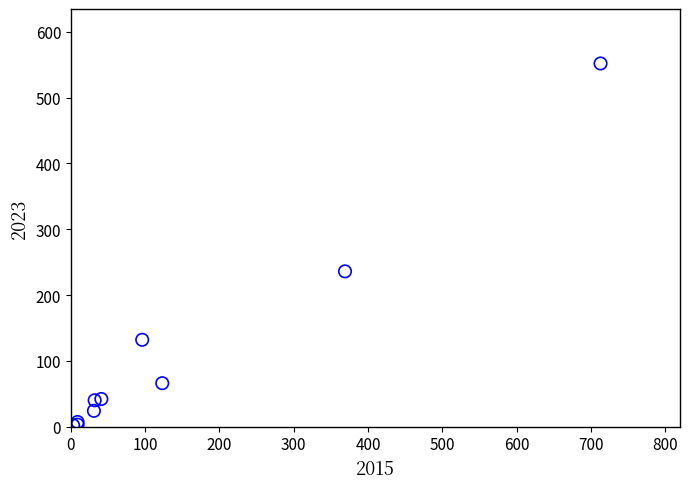

What Y value in the scatter plot is closest to 277?

236